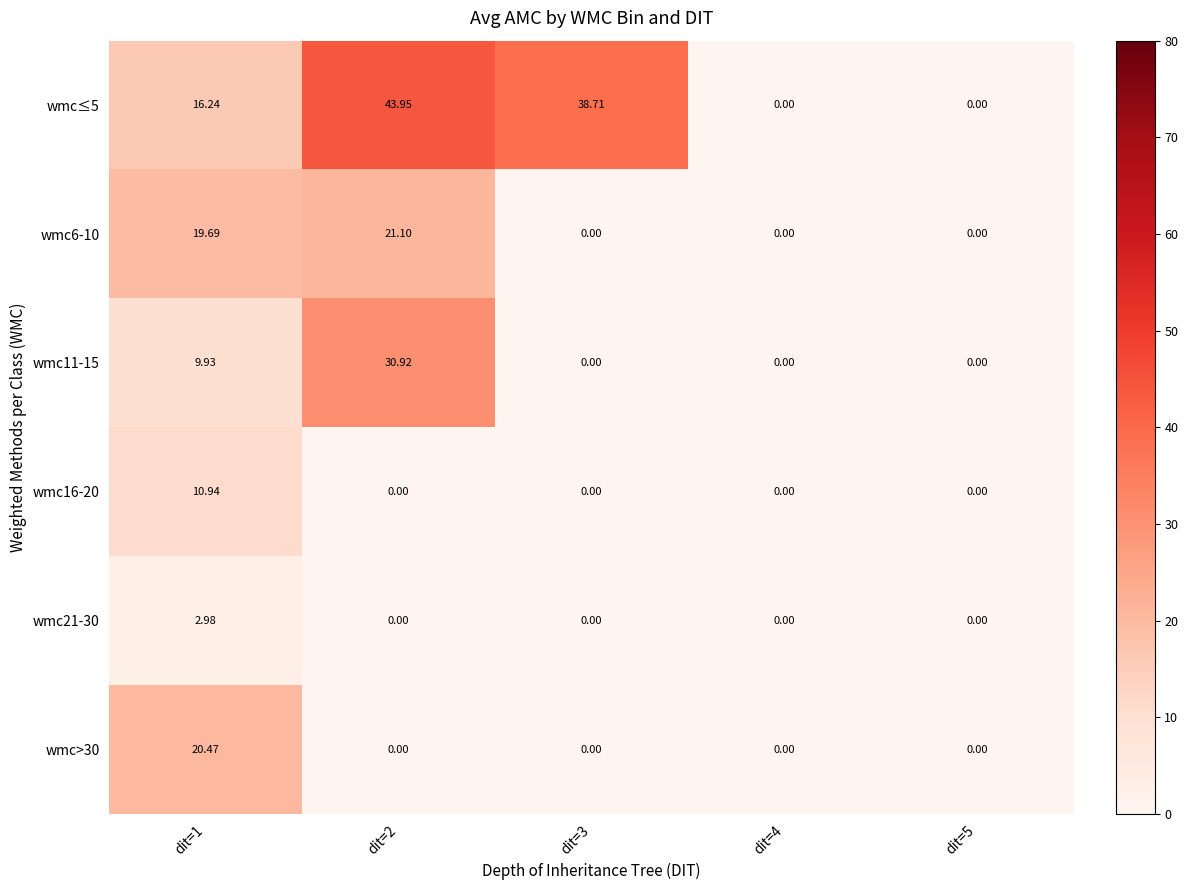

Which series has the widest spread of values?

wmc≤5